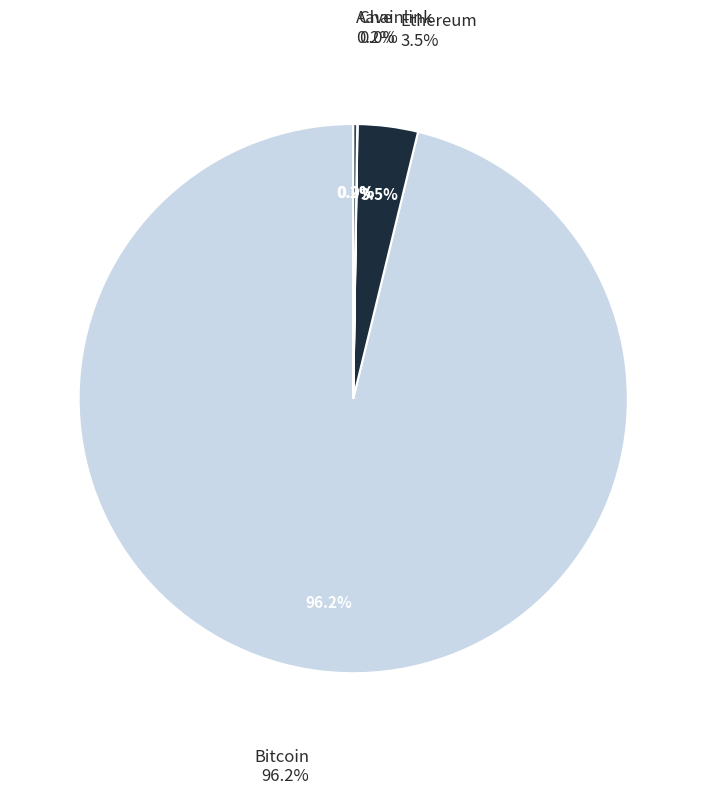

Which slice is the largest?

Bitcoin